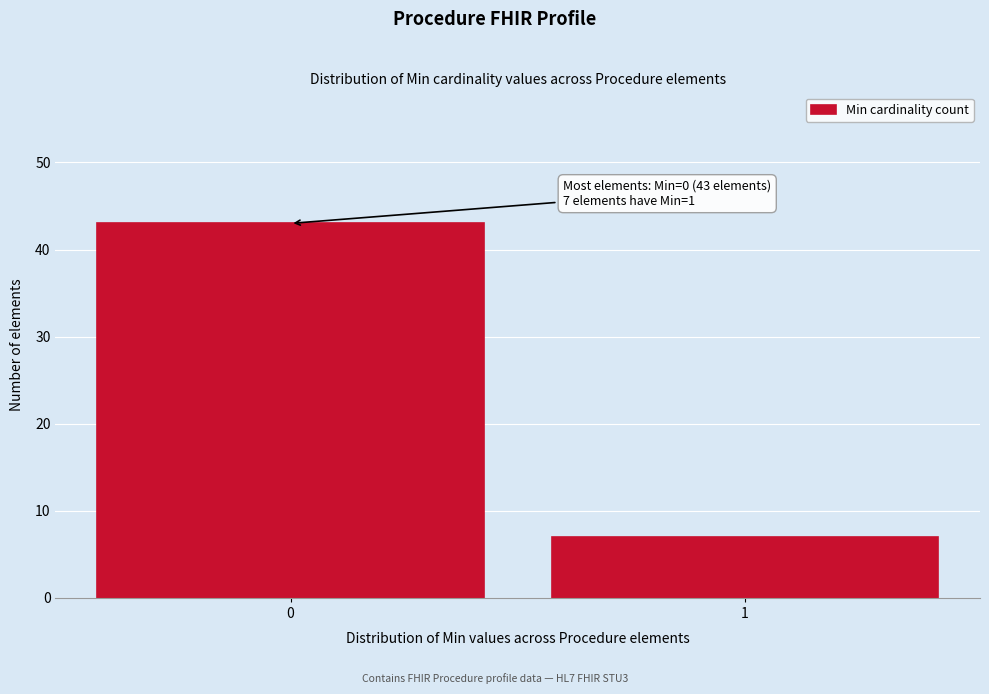

Reading left to right, extract all data points from this chart.

43	7